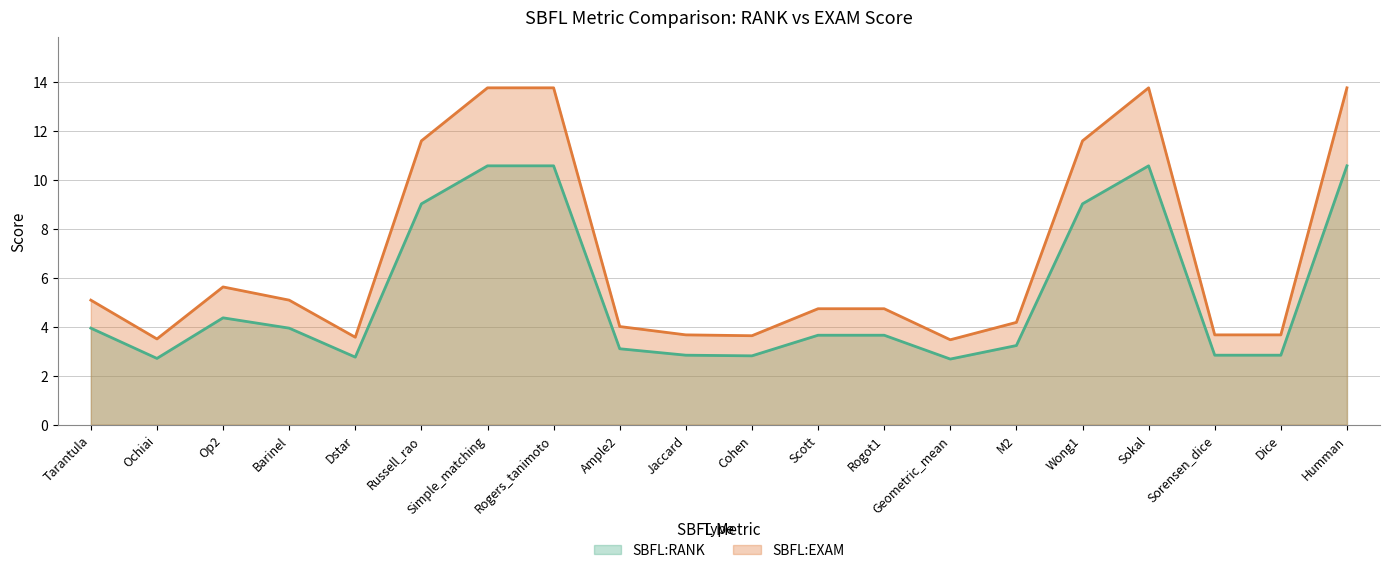

Reading right to left, extract all data points from this chart.

SBFL:RANK: 10.6	2.8	2.8	10.6	9.0	3.2	2.7	3.7	3.7	2.8	2.8	3.1	10.6	10.6	9.0	2.8	3.9	4.4	2.7	3.9
SBFL:EXAM: 13.8	3.7	3.7	13.8	11.6	4.2	3.5	4.7	4.7	3.6	3.7	4.0	13.8	13.8	11.6	3.6	5.1	5.6	3.5	5.1